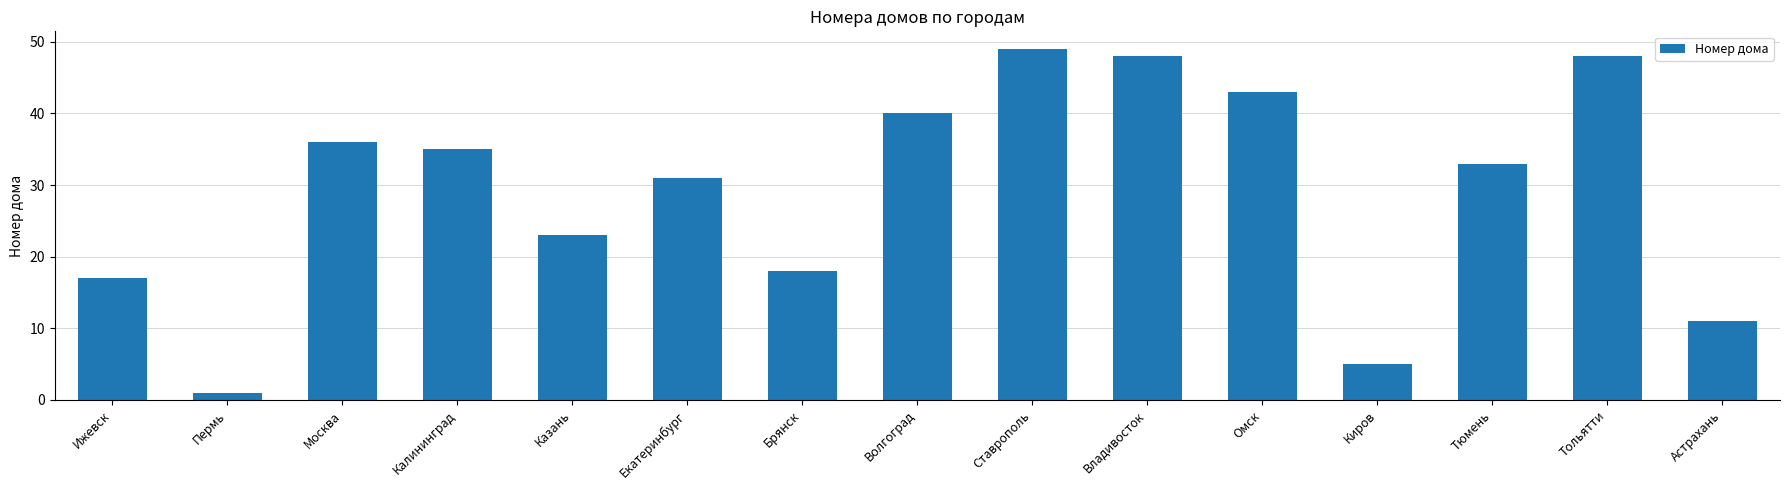

What is the value of the 7th bar from the left?

18